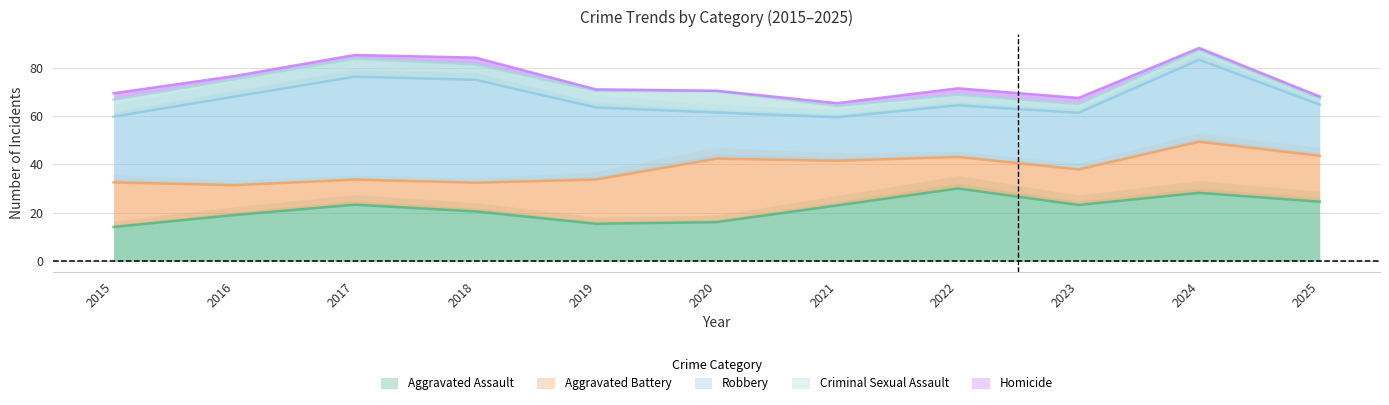

Which series changed the most between 2020 and 2024?

Robbery